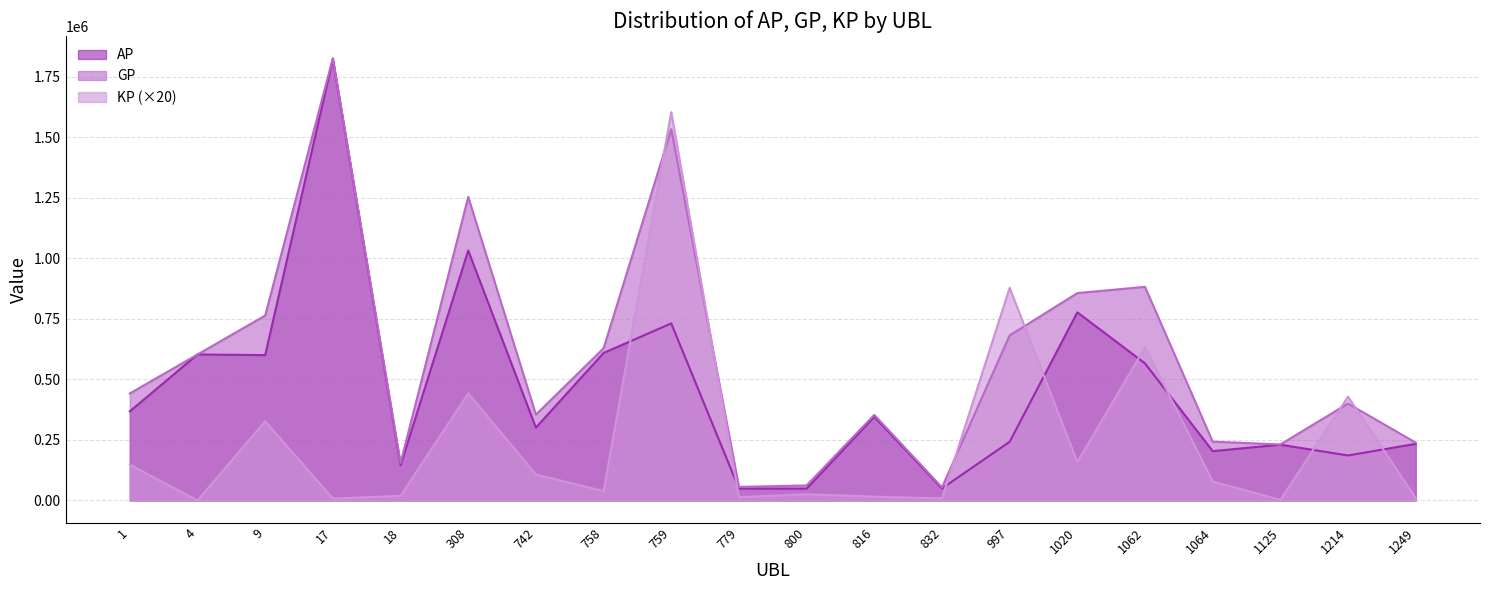

Does the chart have visible grid lines?

Yes